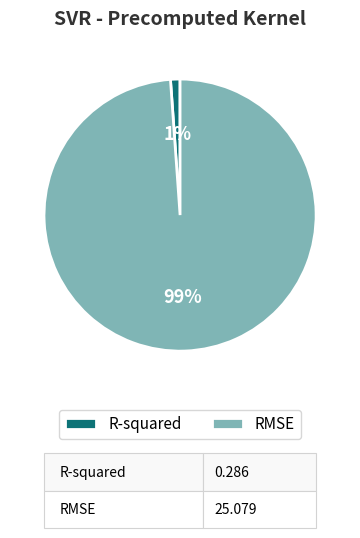

To the nearest percent, what is the difference between the largest and smallest slice percentages?

98%